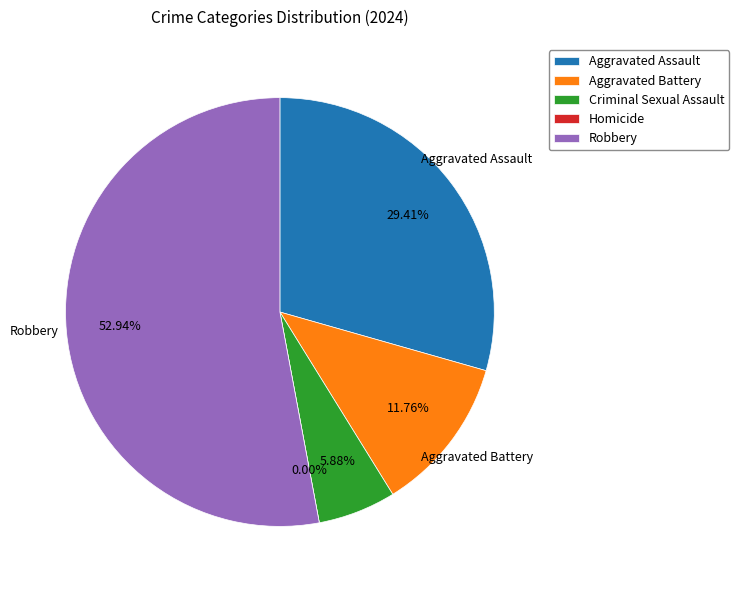

What is the change in value from Criminal Sexual Assault to Homicide?

-1